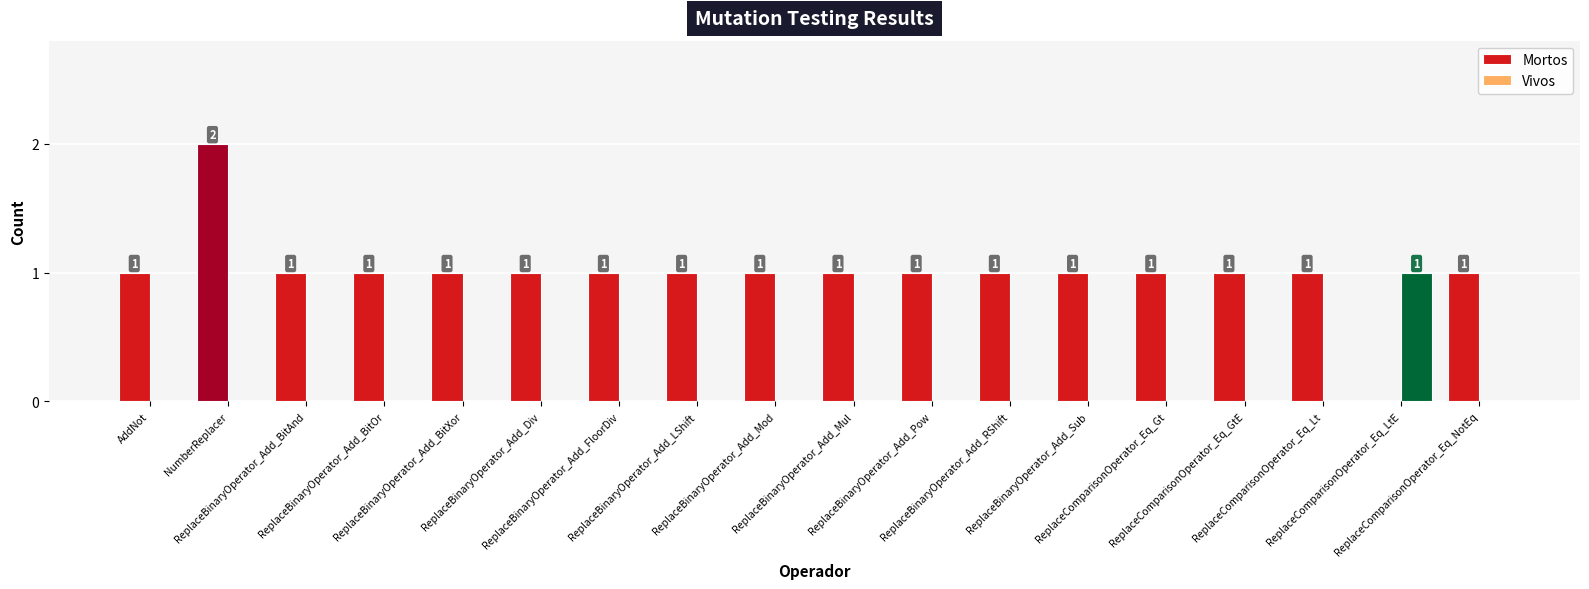

Reading right to left, transcribe all the data shown in this chart.

Mortos: 1	0	1	1	1	1	1	1	1	1	1	1	1	1	1	1	2	1
Vivos: 0	1	0	0	0	0	0	0	0	0	0	0	0	0	0	0	0	0